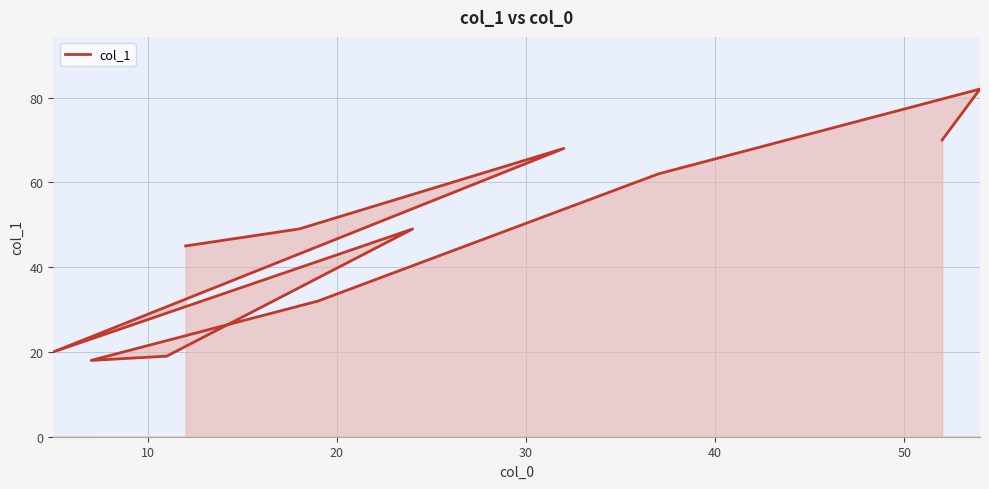

What is the average value?

47